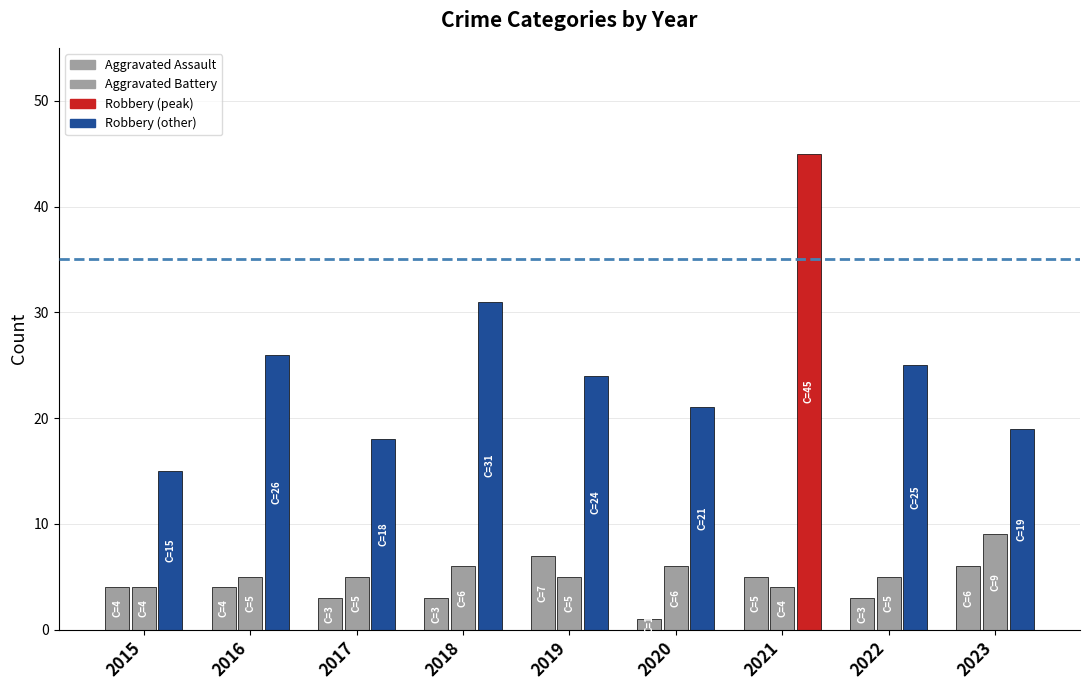

How many groups of bars are there?

9